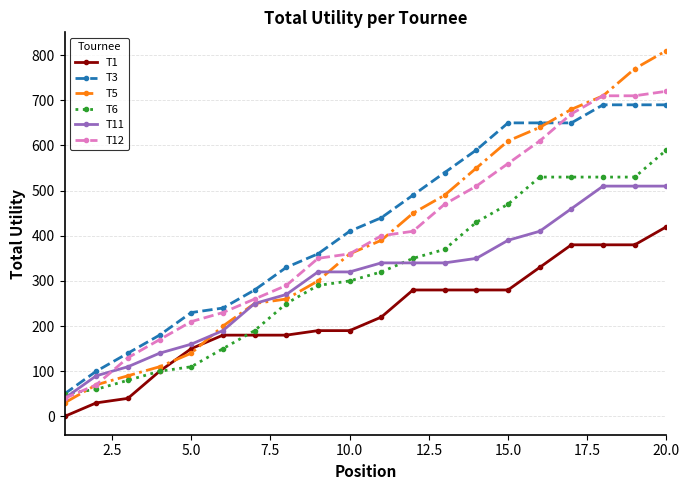

Which series ends up on top after the final intersection of T11 and T6?

T6